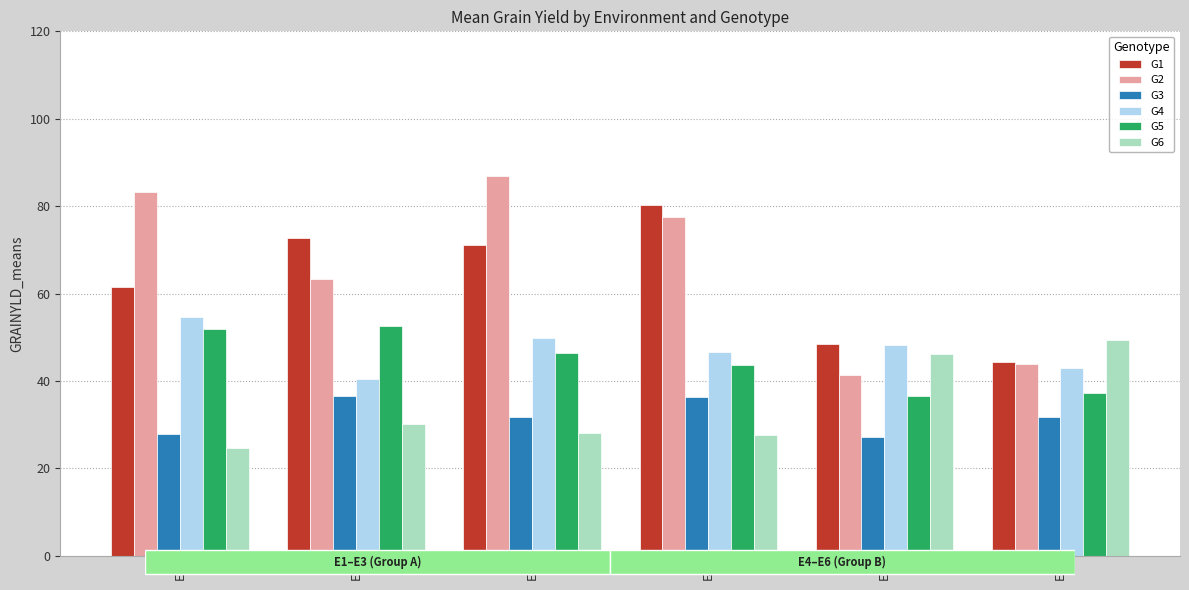

What are all the series names shown in the legend?

G1, G2, G3, G4, G5, G6